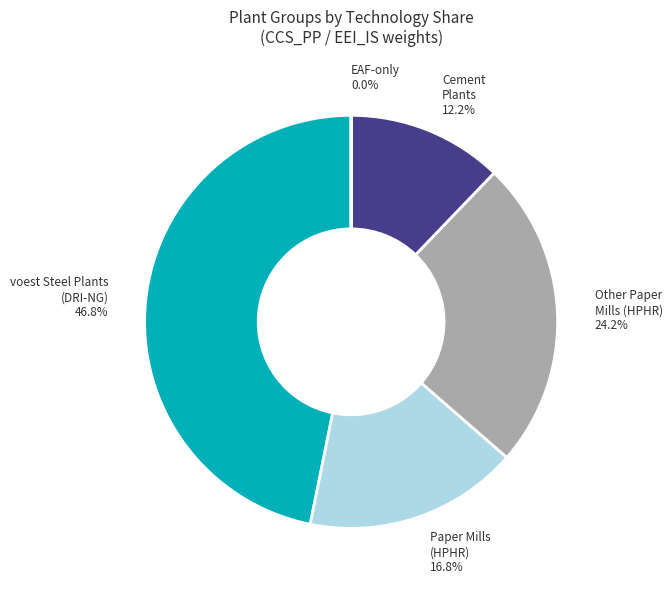

Is there any slice that represents more than half of the pie?

No